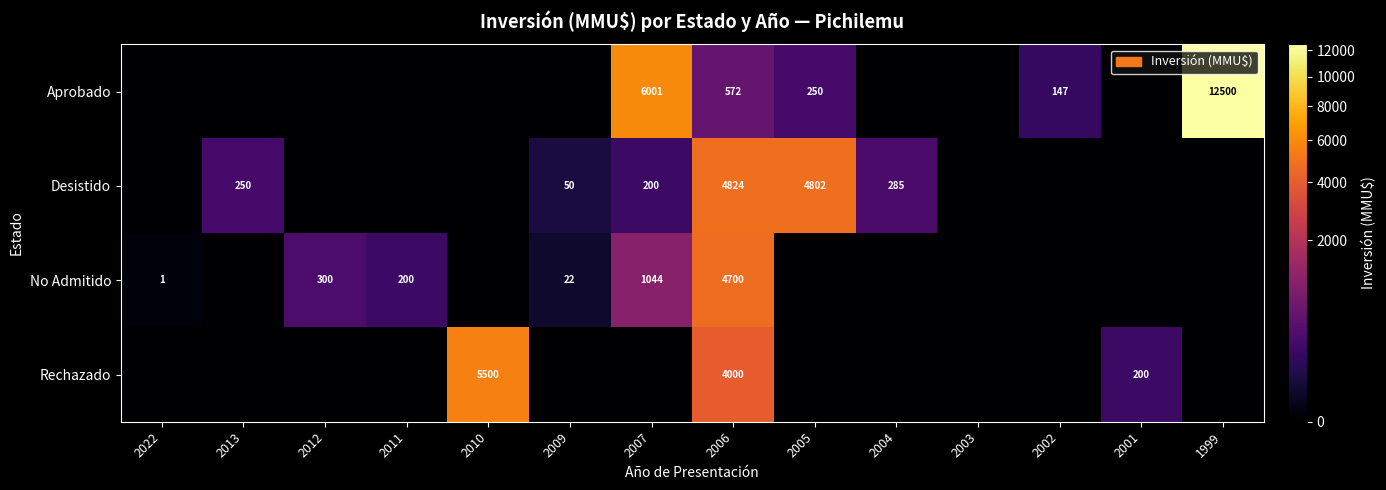

What is the difference between the highest and lowest values at 2006?

4252